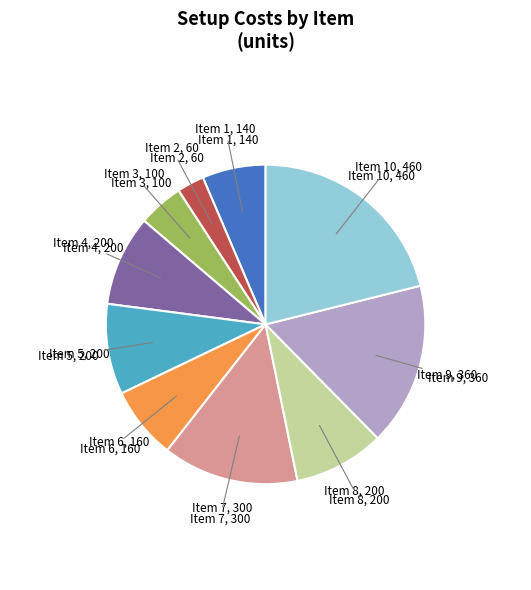

Does any single category account for the majority?

No